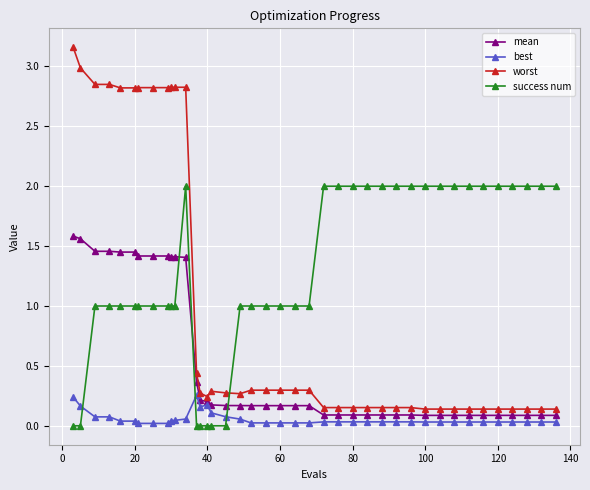

Which series ends up on top after the final intersection of success num and worst?

success num